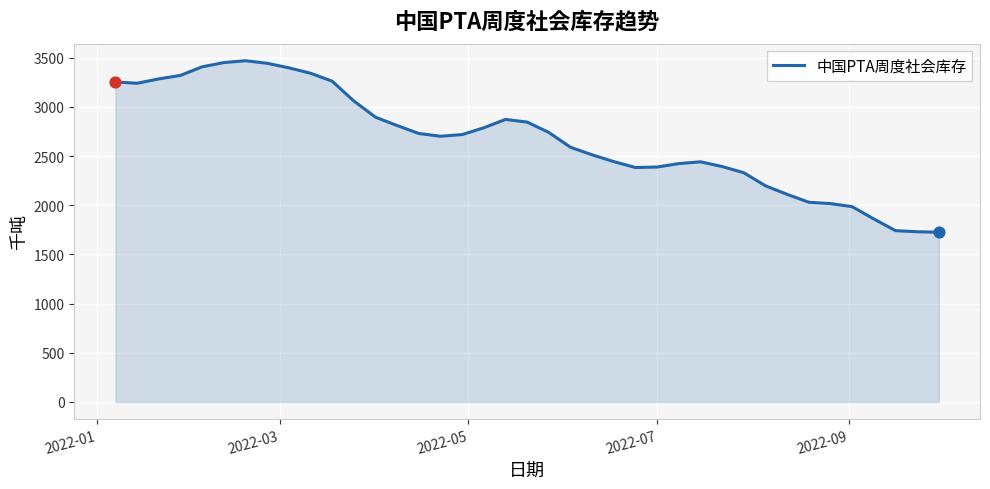

What is the difference between the maximum and minimum values?

1744